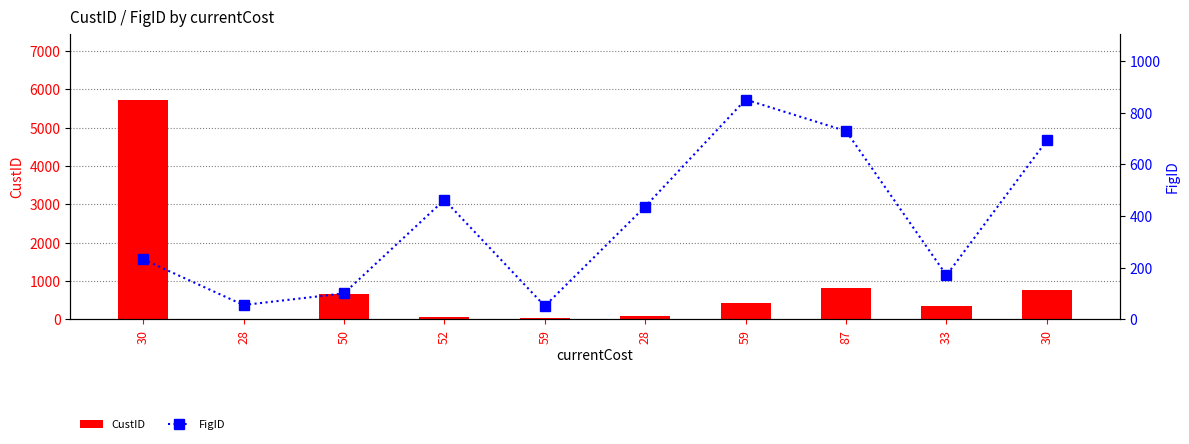

At how many categories does at least one series exceed 1634?

1